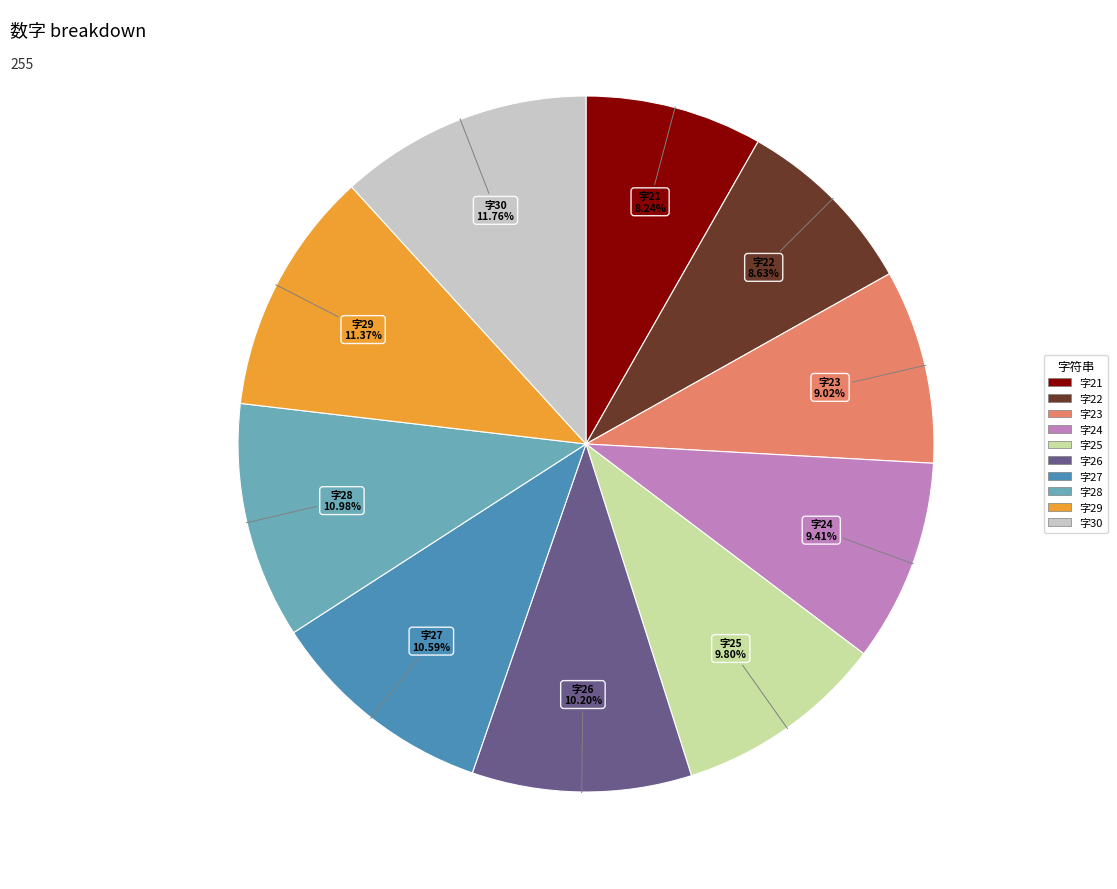

Count the number of slices in the pie.

10